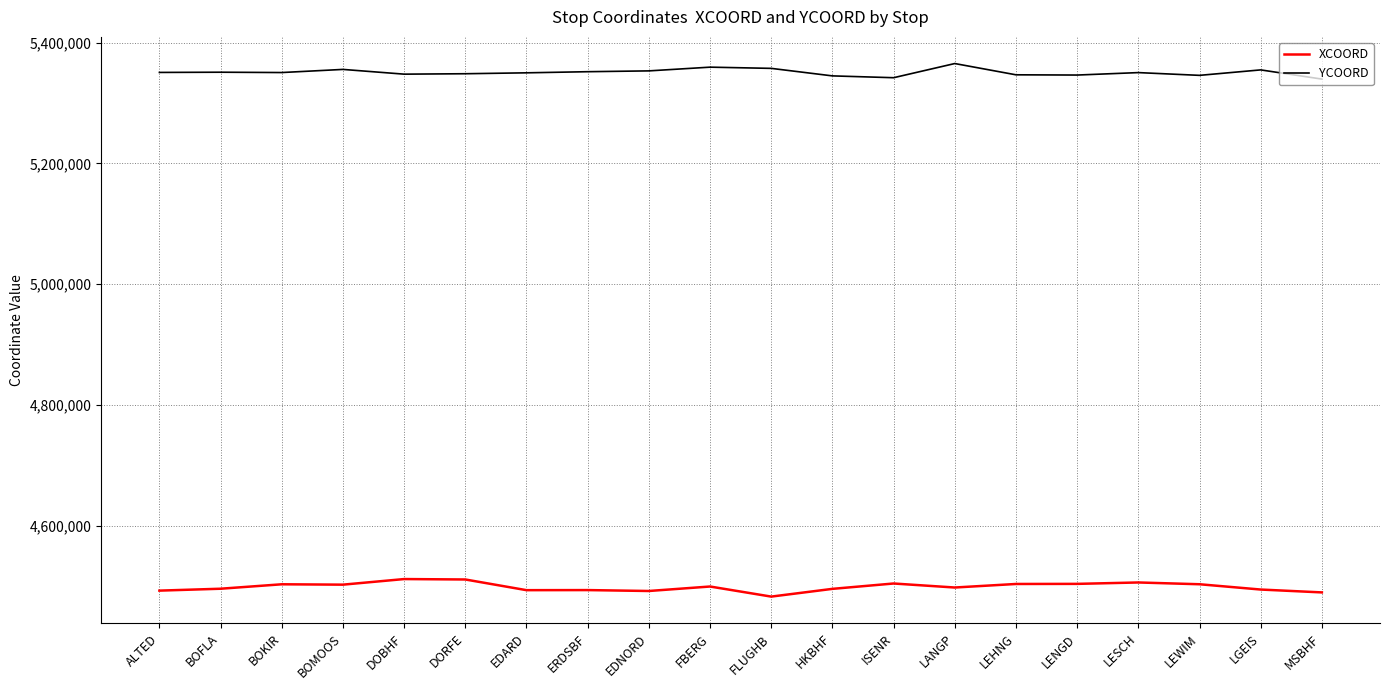

List the series in order of their overall mean, highest first.

YCOORD, XCOORD